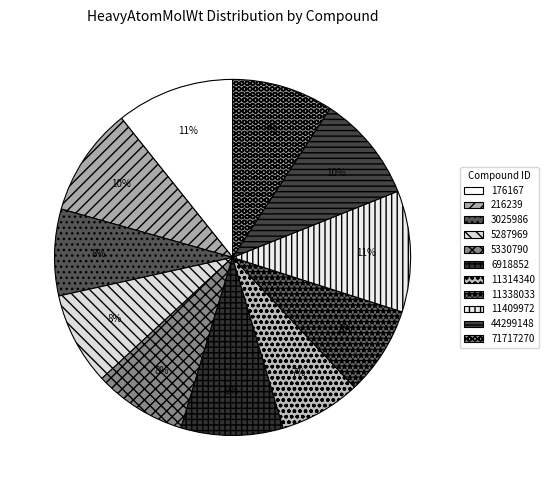

To the nearest percent, what is the average slice percentage?

9%